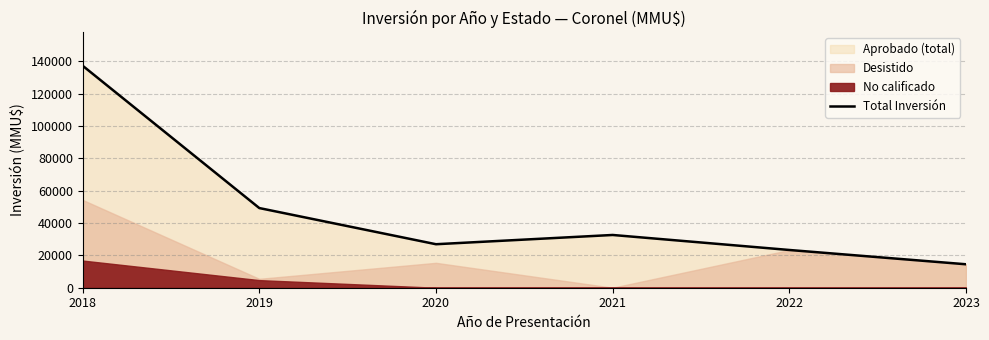

The chart shows a value of 49260 at 2019. True or false?

True